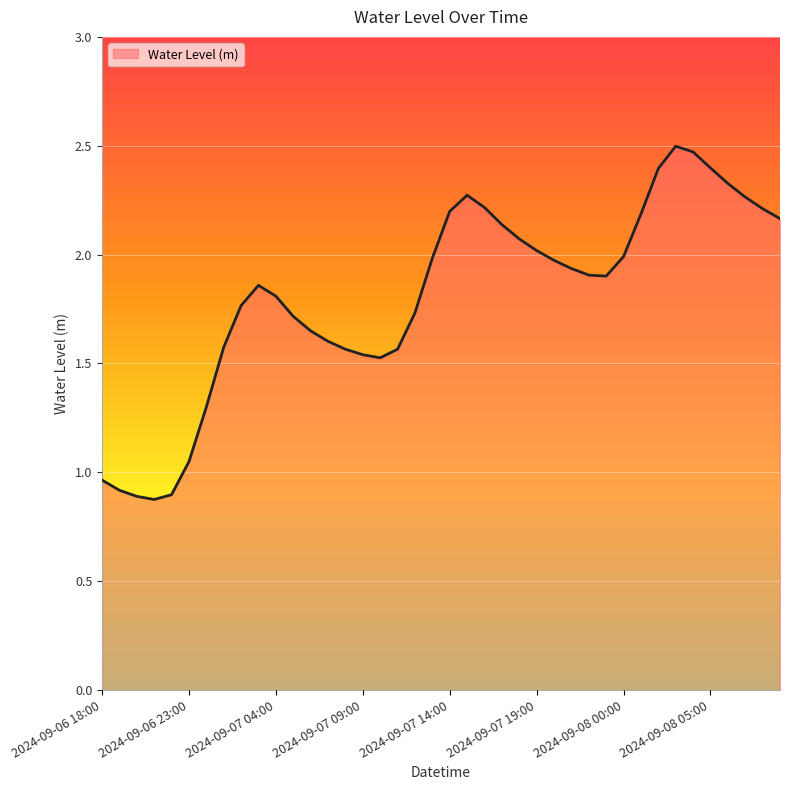

What is the minimum value shown in the chart?

0.9